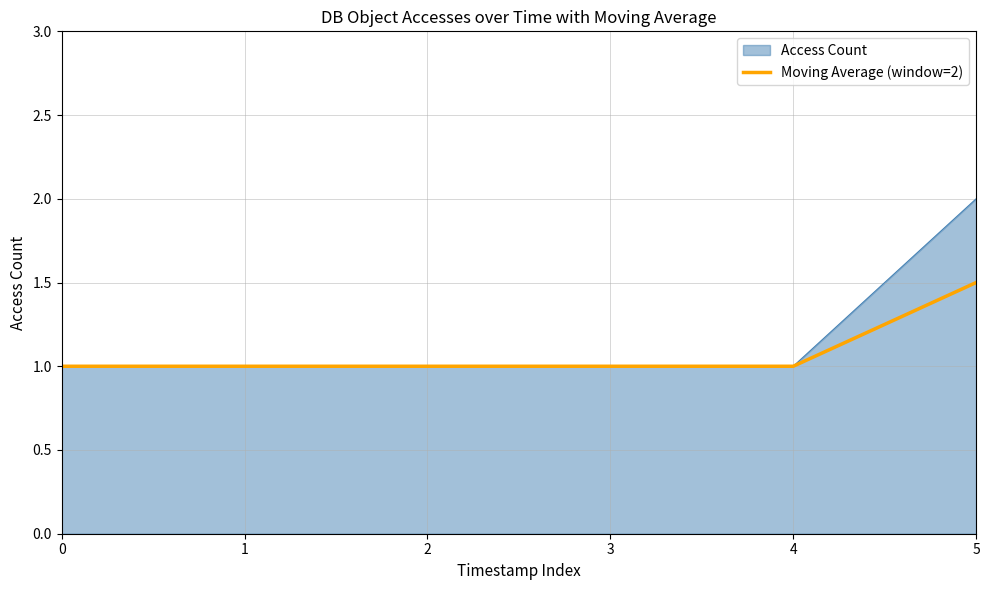

Which series has the widest spread of values?

Access Count